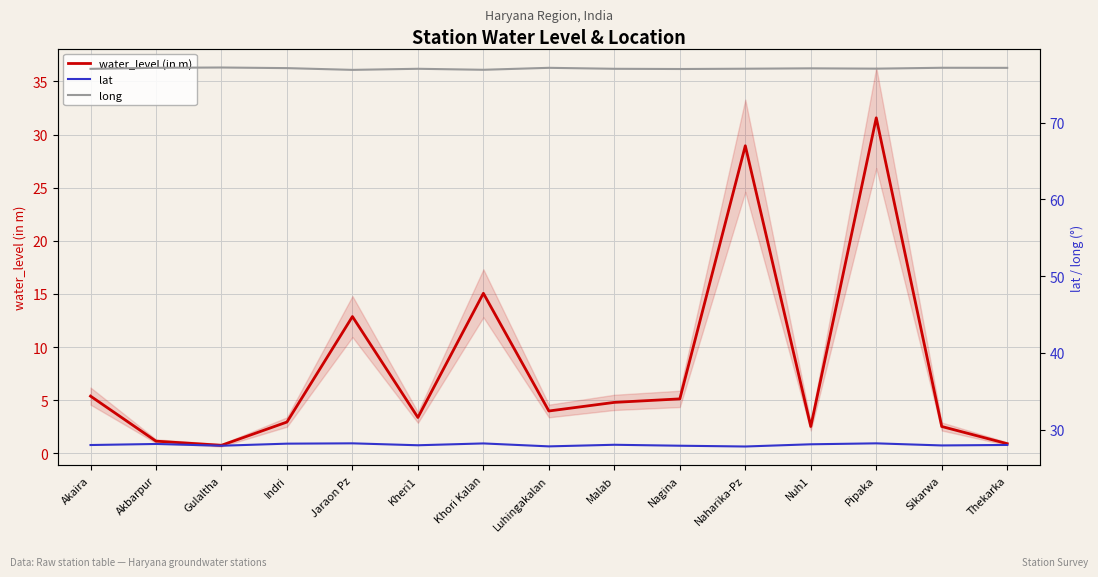

Reading left to right, extract all data points from this chart.

water_level (in m): 5.4	1.1	0.8	2.9	12.9	3.4	15.1	4.0	4.8	5.1	28.9	2.5	31.6	2.5	0.9
lat: 28.0	28.1	27.9	28.2	28.2	28.0	28.2	27.8	28.0	27.9	27.8	28.1	28.2	28.0	28.0
long: 77.0	77.1	77.2	77.1	76.9	77.0	76.9	77.1	77.0	77.0	77.0	77.1	77.0	77.1	77.1